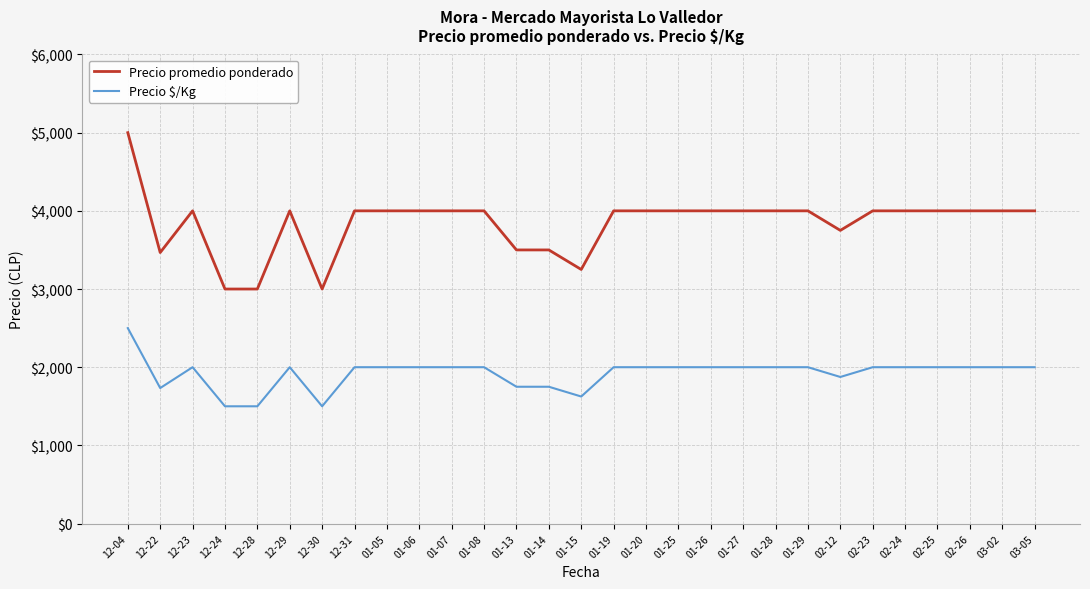

Is the value of Precio $/Kg at 12-30 greater than the value of Precio promedio ponderado at 12-23?

No